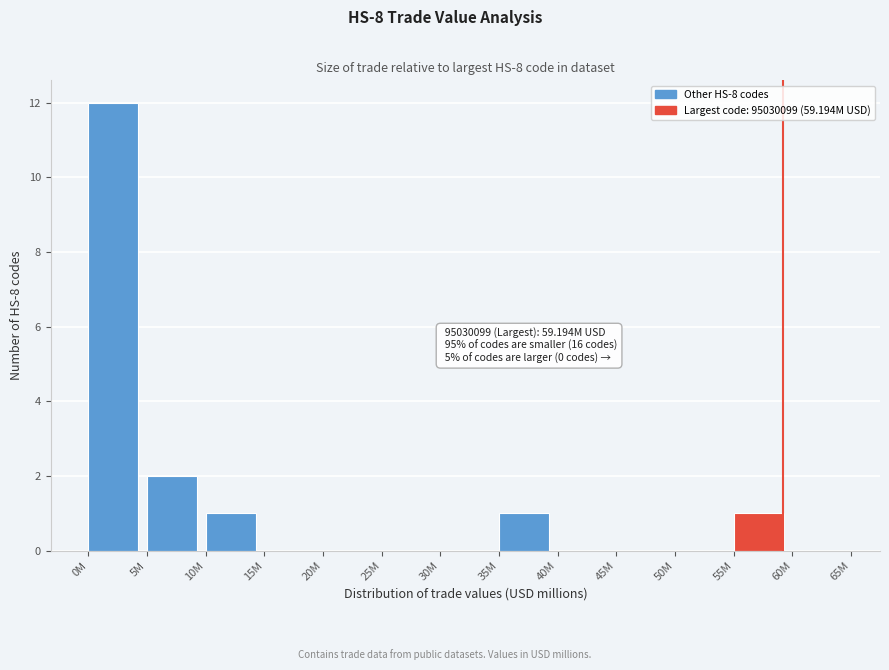

Reading left to right, transcribe all the data shown in this chart.

0M=12	5M=2	10M=1	15M=0	20M=0	25M=0	30M=0	35M=1	40M=0	45M=0	50M=0	55M=1	60M=0